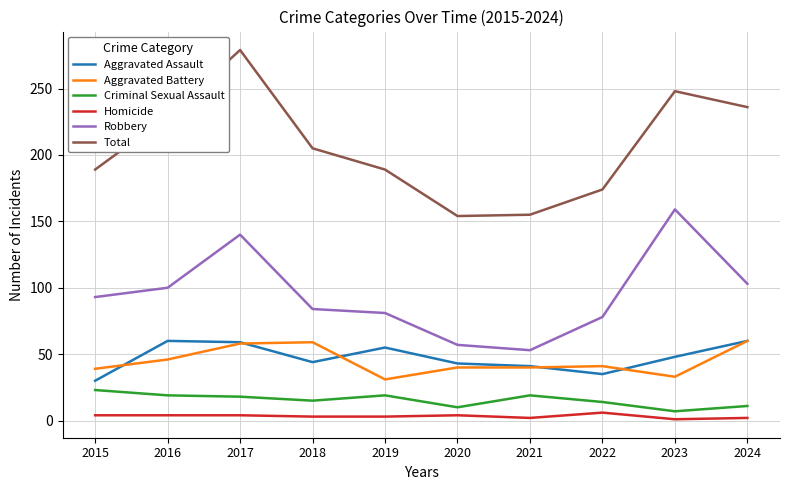

The Robbery series shows 164 at 2024. True or false?

False